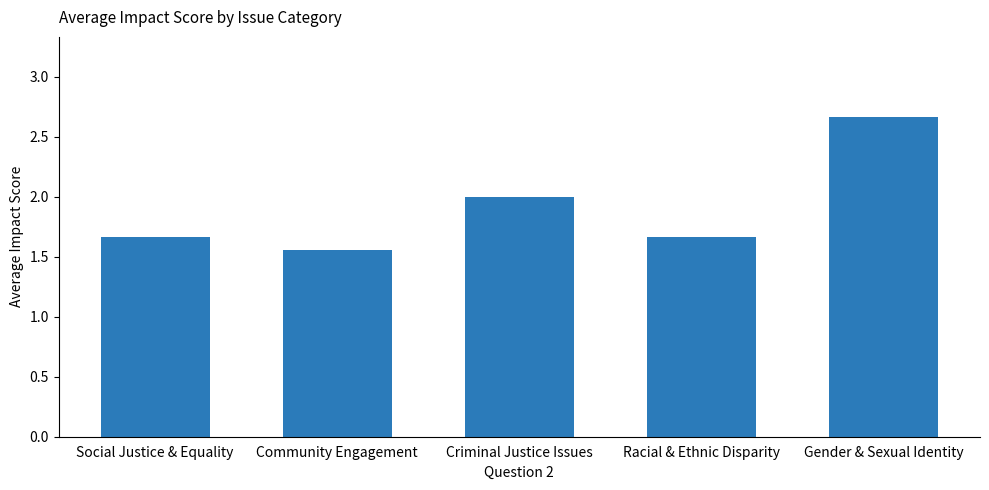

Between Criminal Justice Issues and Racial & Ethnic Disparity, which is larger?

Criminal Justice Issues